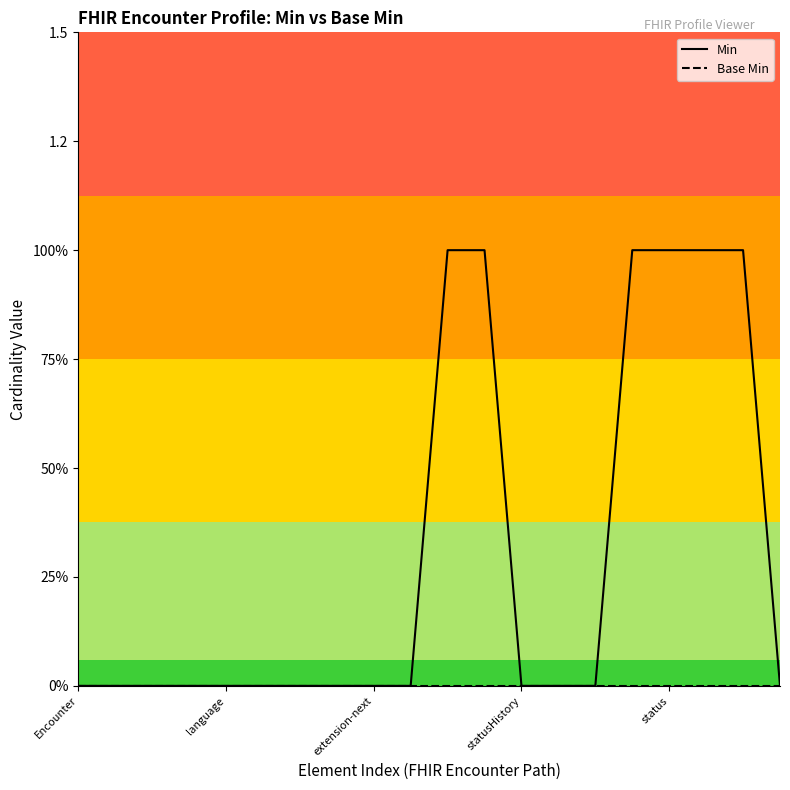

Is this an area chart (filled region under the line)?

No